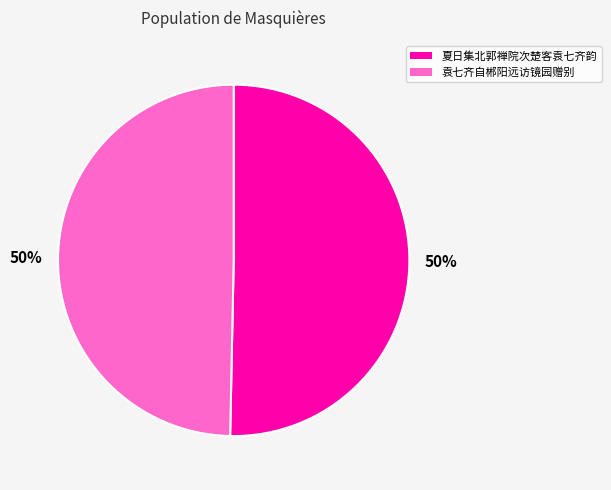

Is the sum of 袁七齐自郴阳远访镜园赠别 and 夏日集北郭禅院次楚客袁七齐韵 greater than half?

Yes